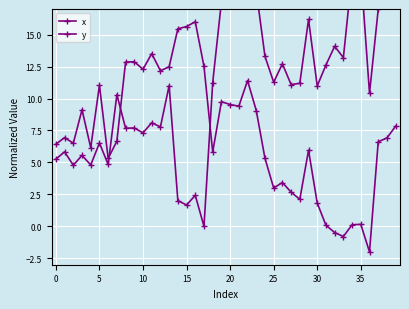

At which category is the sum across all series the highest?

22